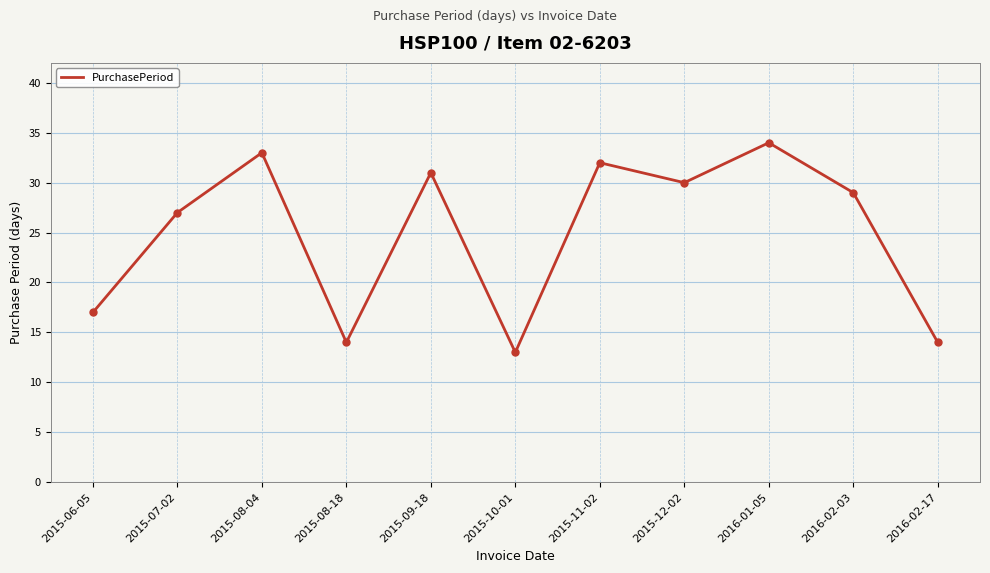

The chart shows a value of 44 at 2016-01-05. True or false?

False